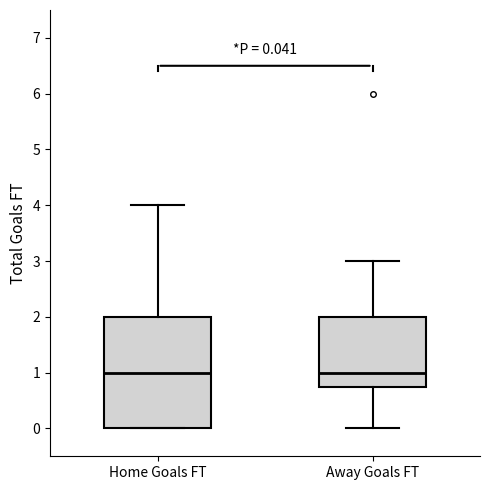

Which box is the tallest, from its lower edge to its upper edge?

Home Goals FT